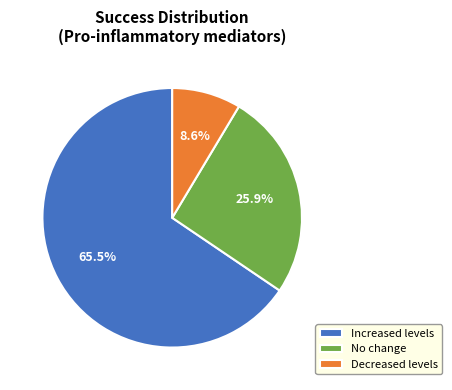

Rank the categories by value from lowest to highest.

Decreased levels, No change, Increased levels